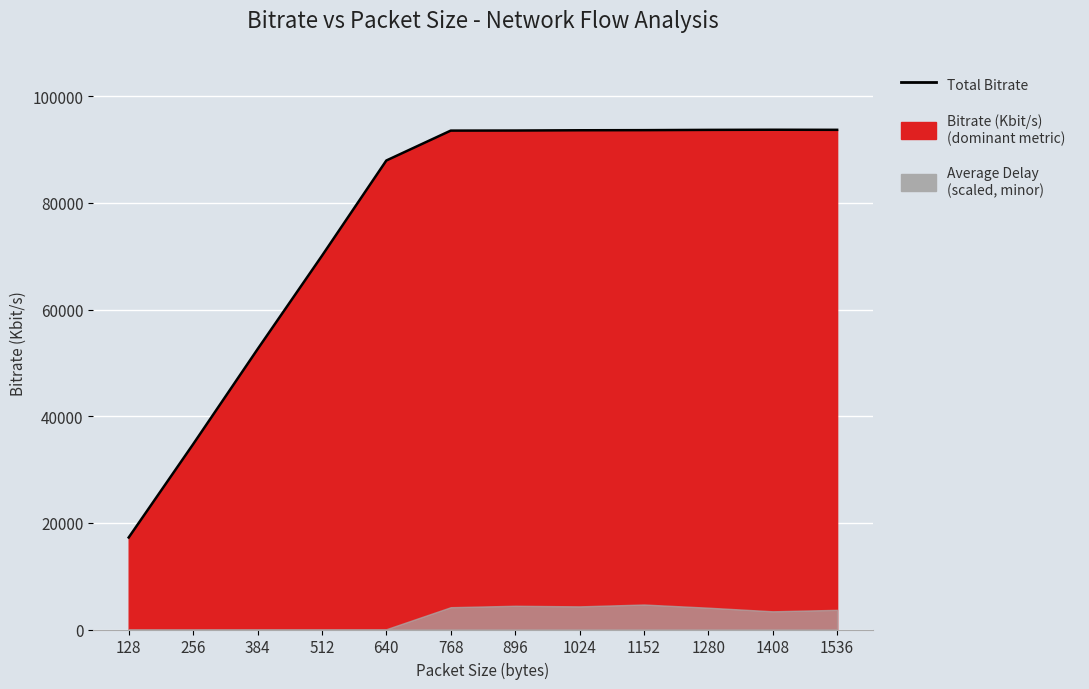

Count the number of categories in the chart.

12